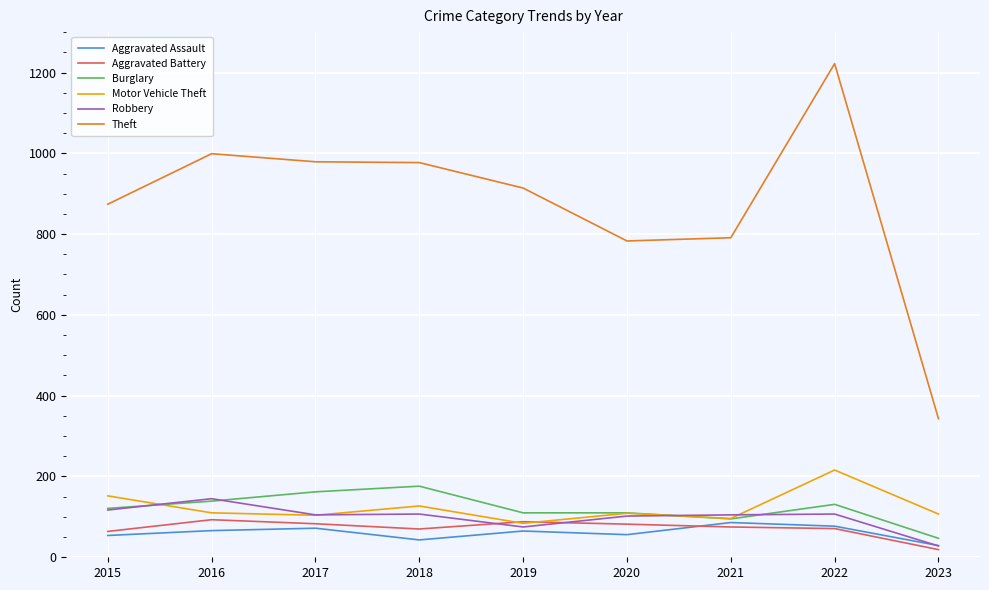

How many interior local valleys does the Motor Vehicle Theft series have?

3